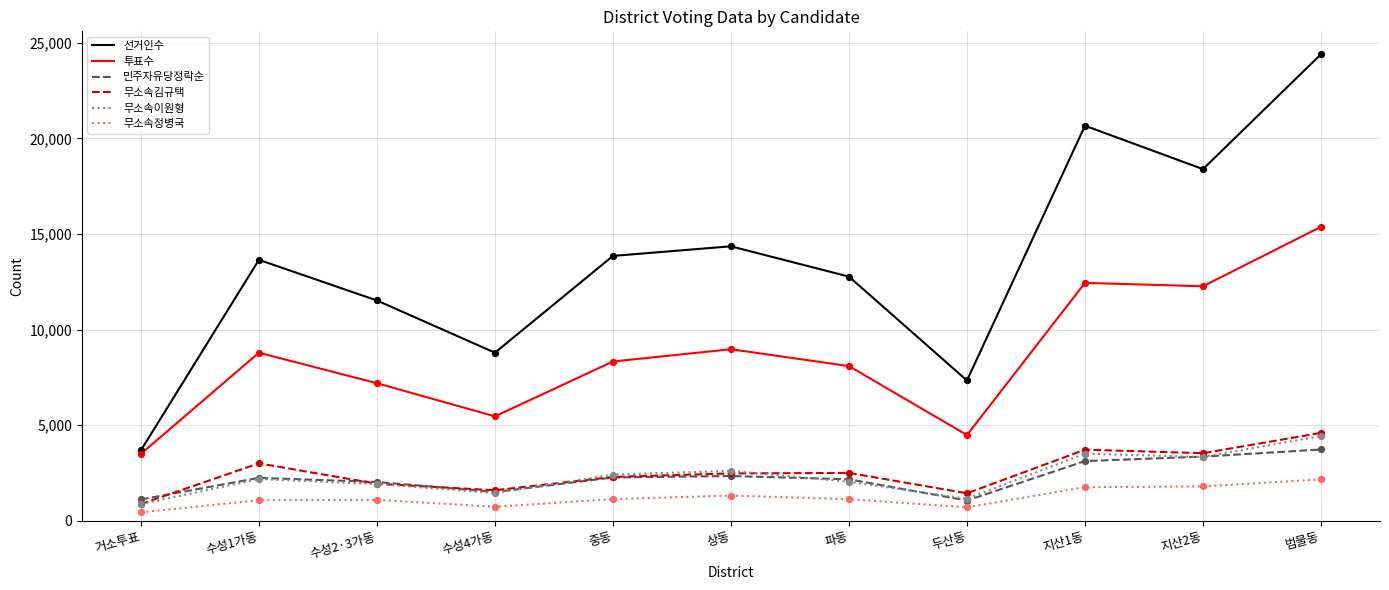

Which series changed the most between 상동 and 두산동?

선거인수